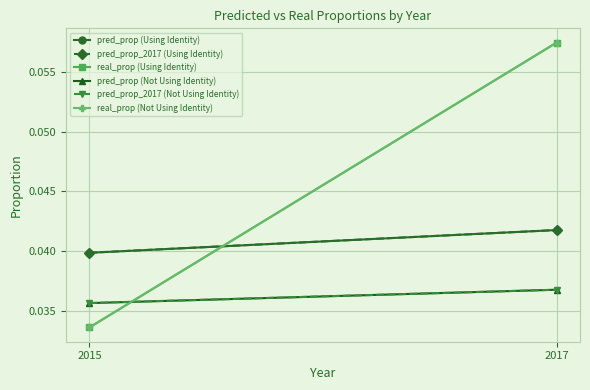

Where is real_prop (Using Identity) nearest to the value 0?

2015